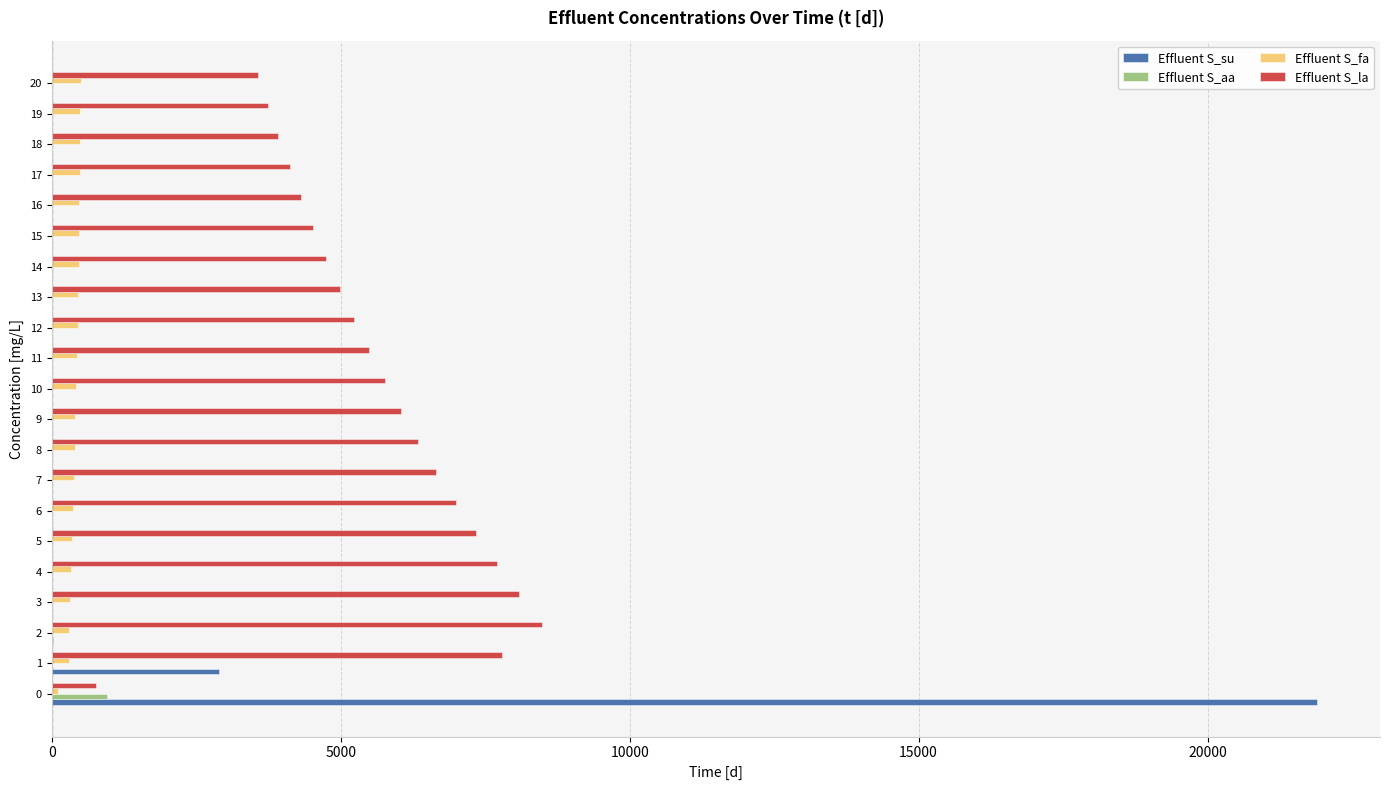

What are all the series names shown in the legend?

Effluent S_su, Effluent S_aa, Effluent S_fa, Effluent S_la